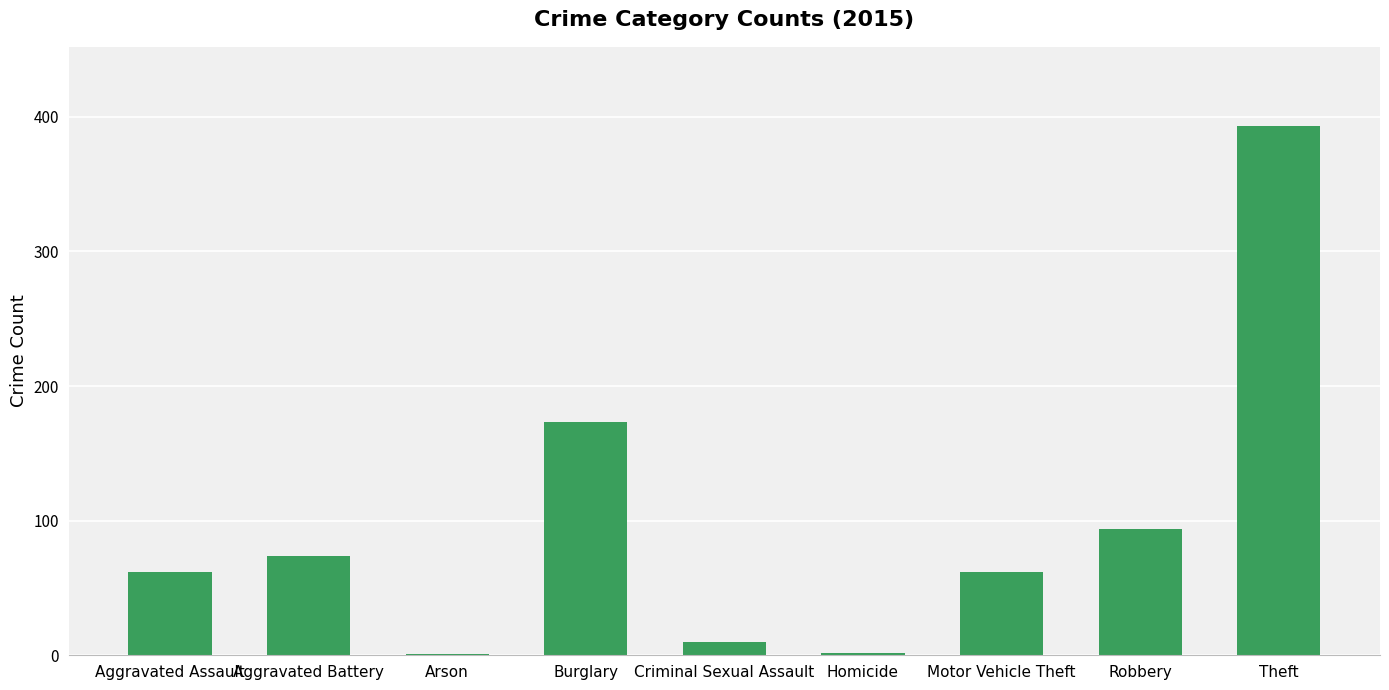

What is the sum of the values at Aggravated Assault and Aggravated Battery?

136